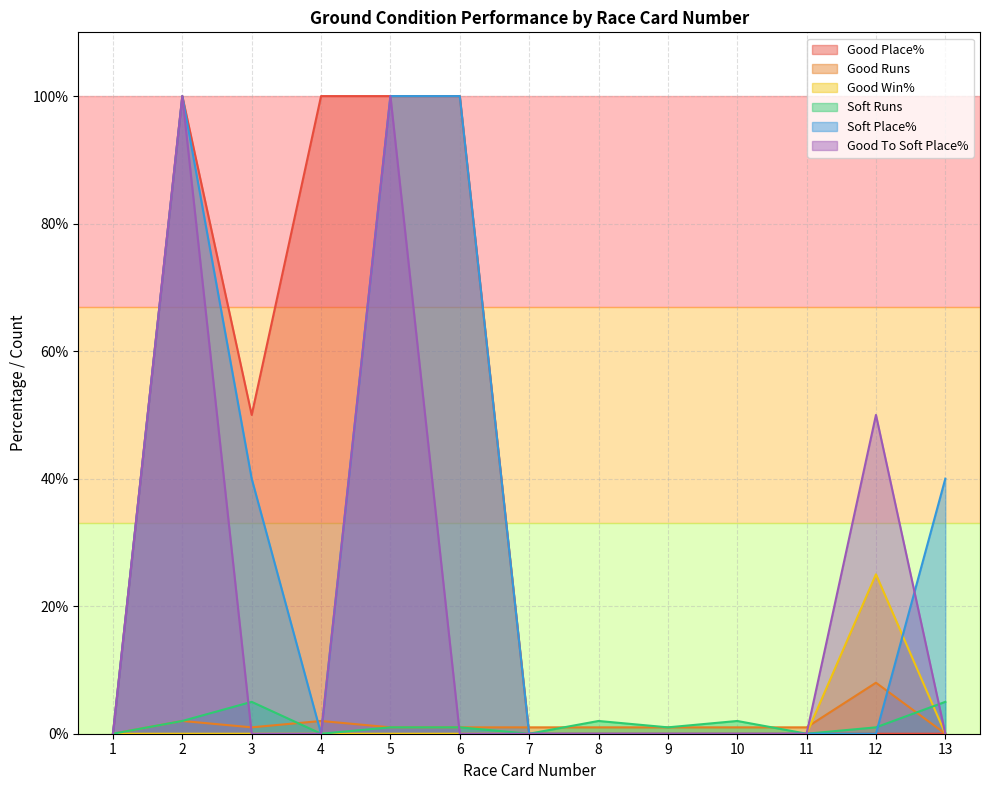

How many intersections are there between Good To Soft Place% and Soft Runs?

3